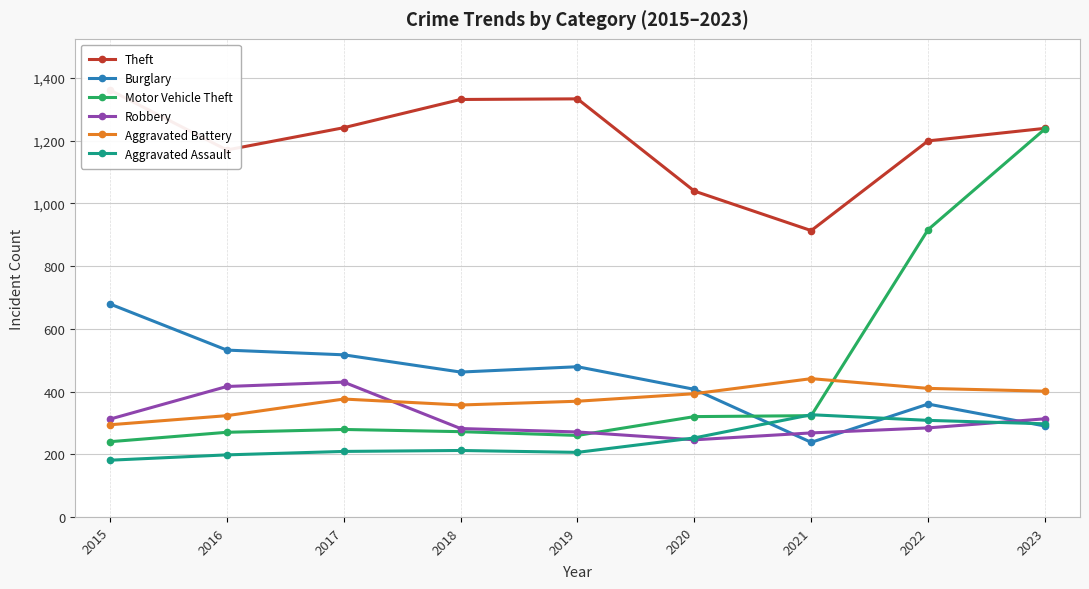

Where is the first local minimum for Motor Vehicle Theft?

2019